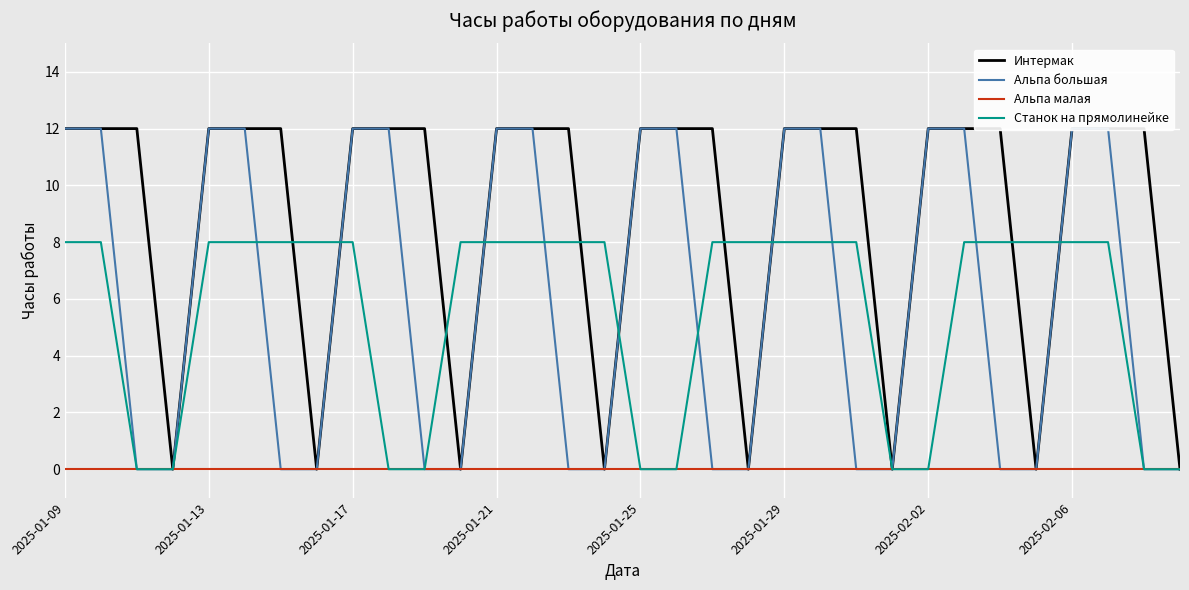

Is it true that Альпа большая equals 4 at 23?

False